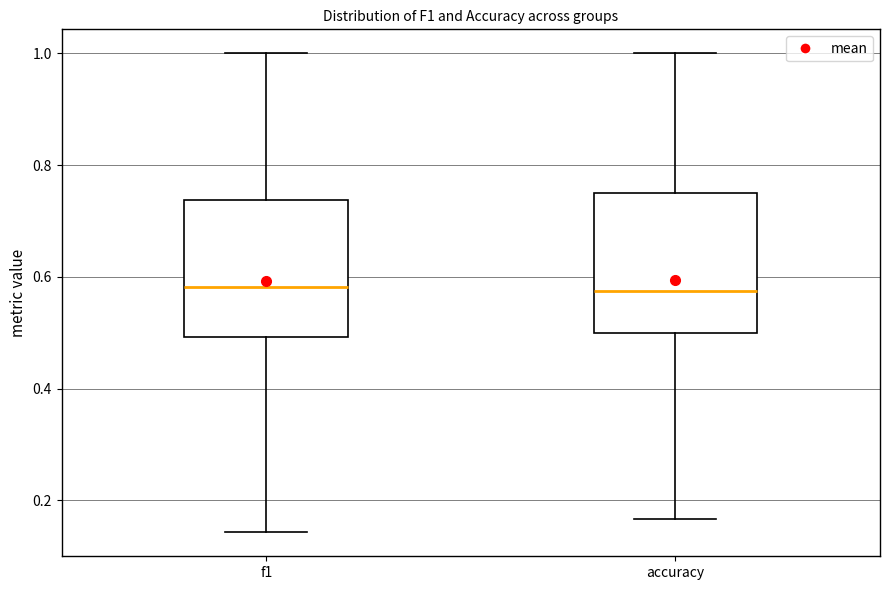

Reading left to right, transcribe this box plot: for each box, give where its median line is, the range the box spans, and where its two whiskers end, as read against the y-axis. The values are not printed on the chart, so give them approximately, as read against the axis.

f1: median 0.58, box 0.50 to 0.74, whiskers 0.14 to 1.00
accuracy: median 0.58, box 0.50 to 0.76, whiskers 0.16 to 1.00